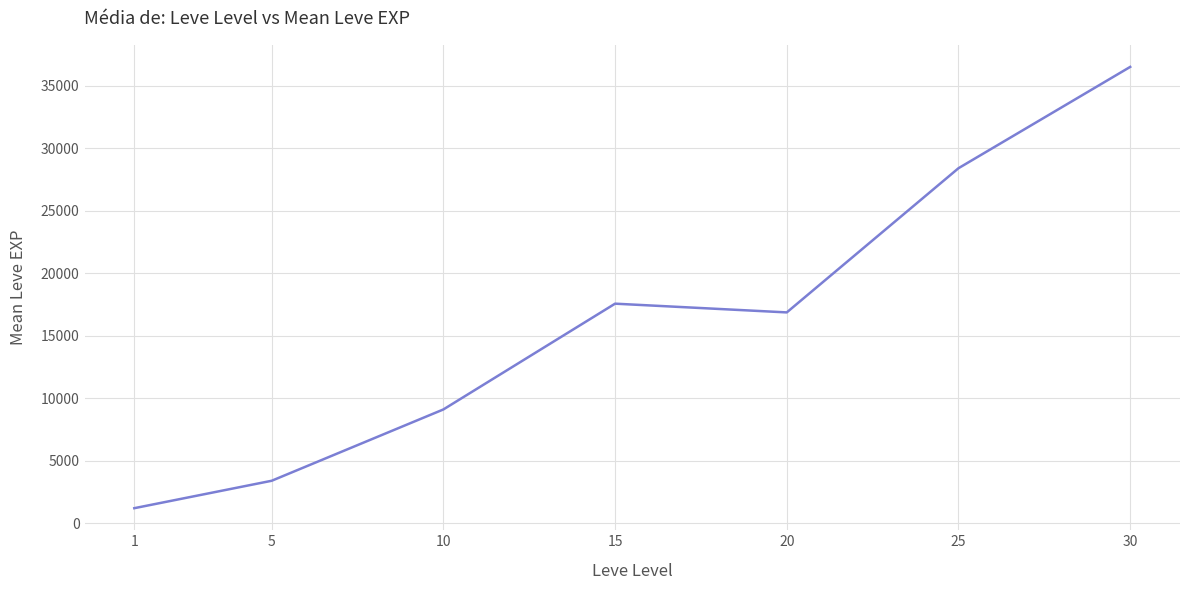

List the labels in order of value, smallest first.

1, 5, 10, 20, 15, 25, 30